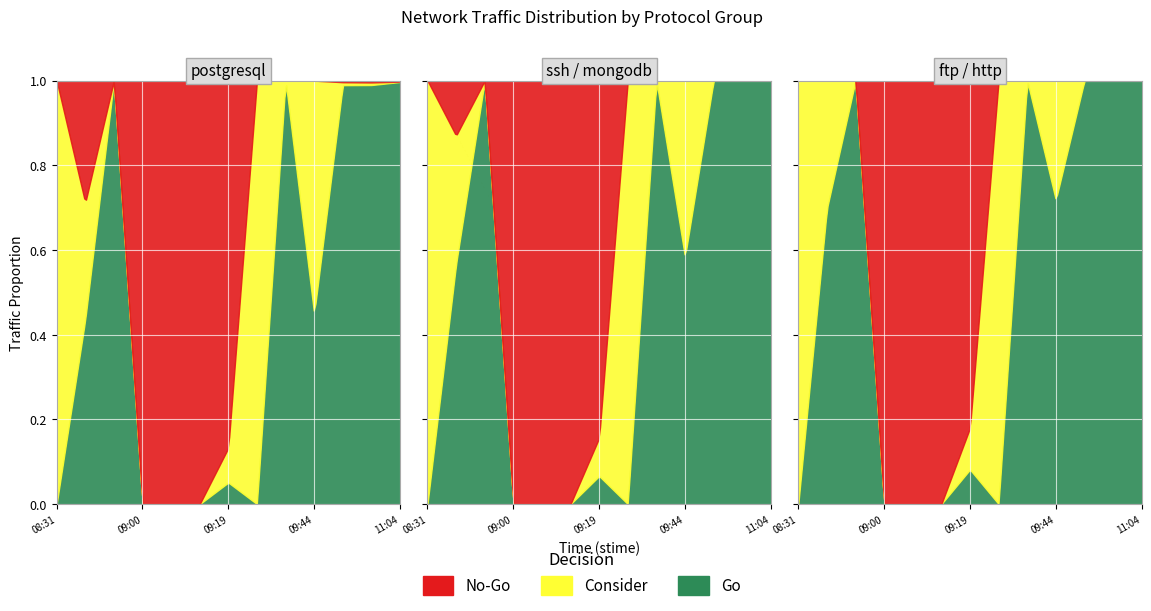

Is the value of No-Go at 2017-11-08 10:54 greater than the value of Go at 2017-11-08 09:11?

Yes